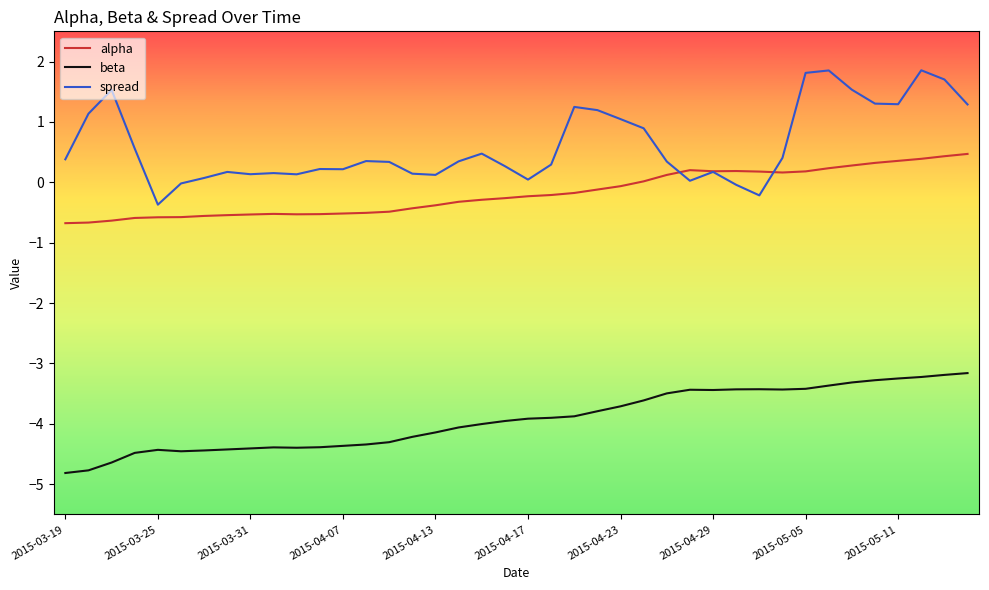

True or false: beta and spread cross at least once.

False